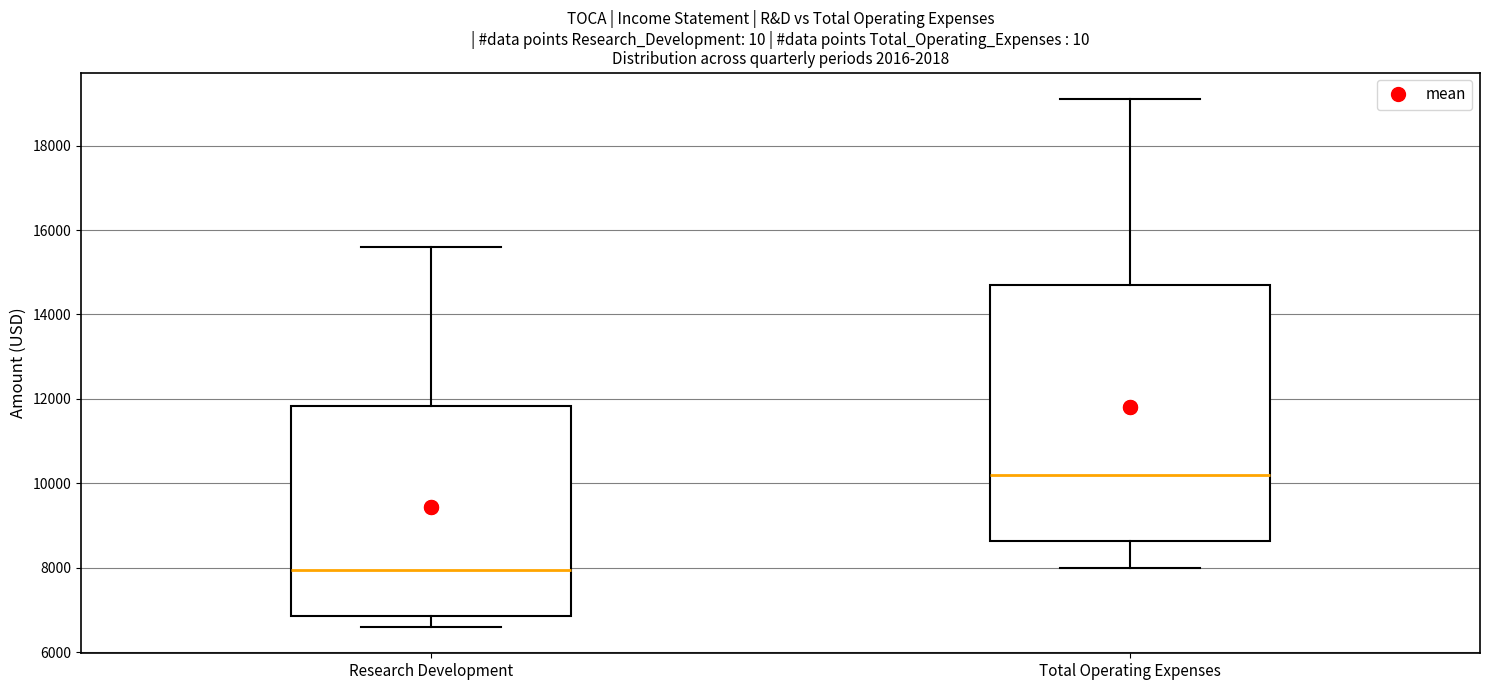

Where does the lower whisker of the box for Research Development end on the y-axis? The values are not printed on the chart, so give them approximately, as read against the axis.

6600